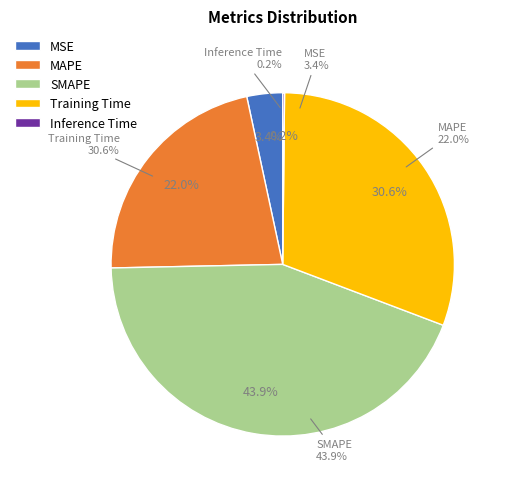

Which slice is the largest?

SMAPE